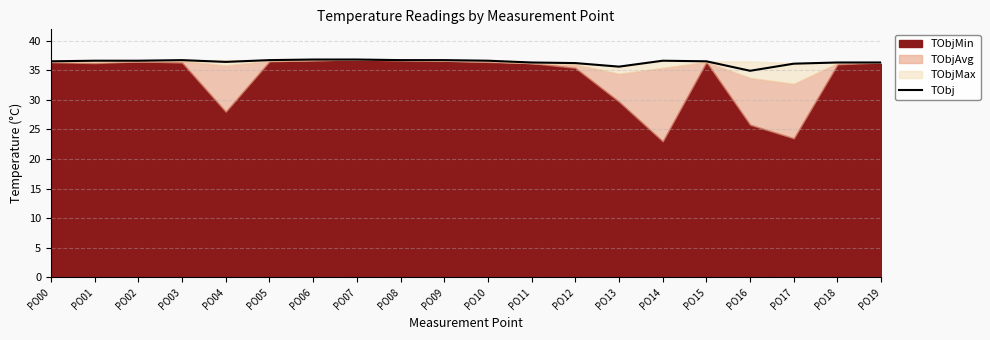

Reading left to right, extract all data points from this chart.

PO00=36.5	PO01=36.6	PO02=36.6	PO03=36.7	PO04=36.4	PO05=36.7	PO06=36.8	PO07=36.8	PO08=36.7	PO09=36.7	PO10=36.6	PO11=36.3	PO12=36.2	PO13=35.6	PO14=36.6	PO15=36.5	PO16=34.9	PO17=36.1	PO18=36.3	PO19=36.3